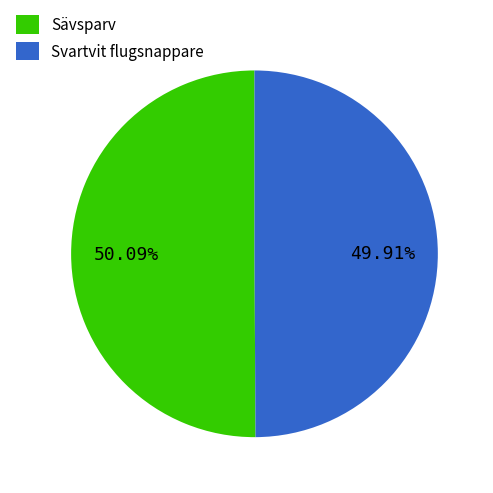

What percentage do Sävsparv and Svartvit flugsnappare together represent?

100.0%